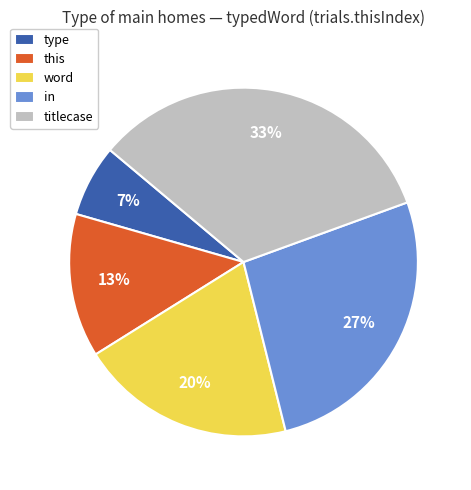

Combined, do in and titlecase account for over 50%?

Yes